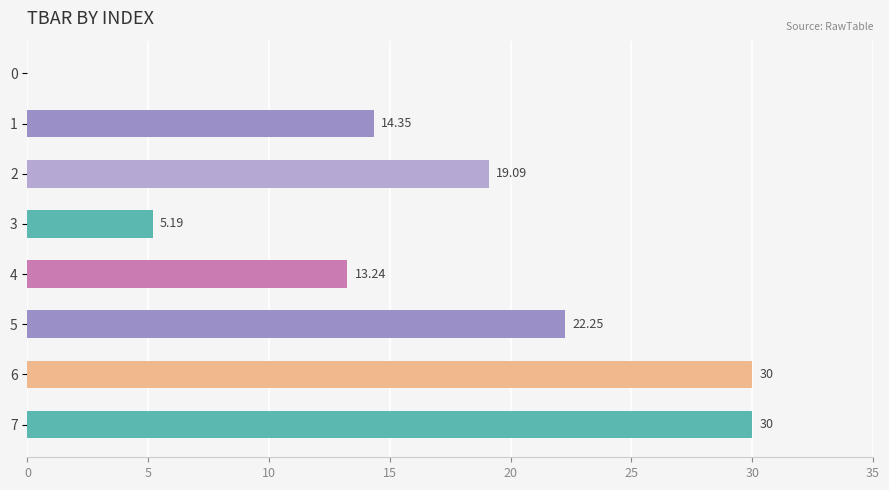

Does the chart contain stacked bars?

No